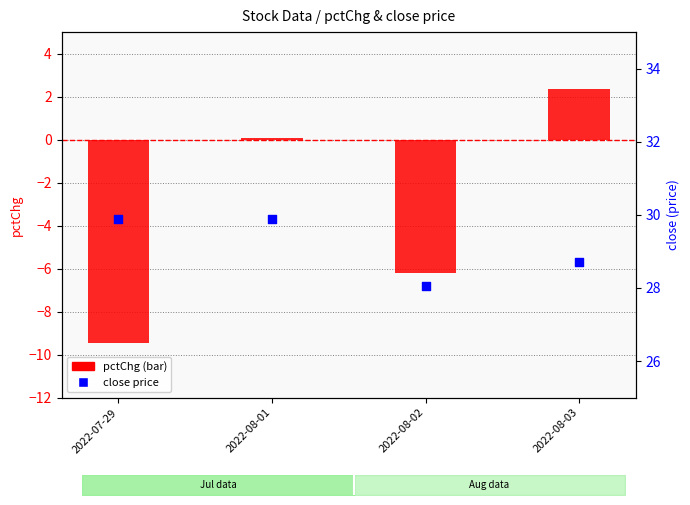

What are all the series names shown in the legend?

pctChg, close